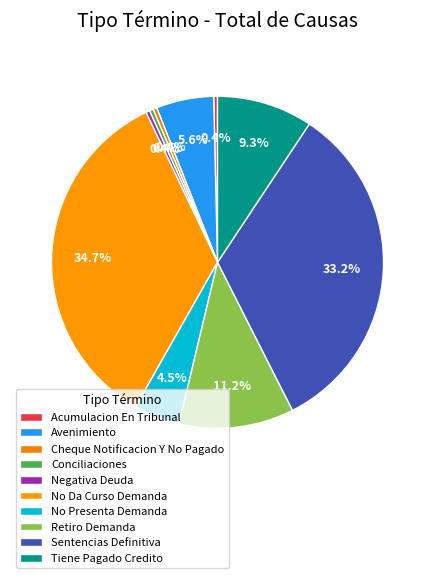

Combined, do Cheque Notificacion Y No Pagado and Retiro Demanda account for over 50%?

No